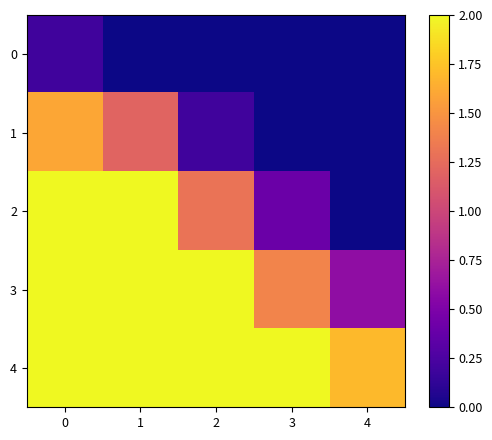

What is the total value across all series at 4?

2.3